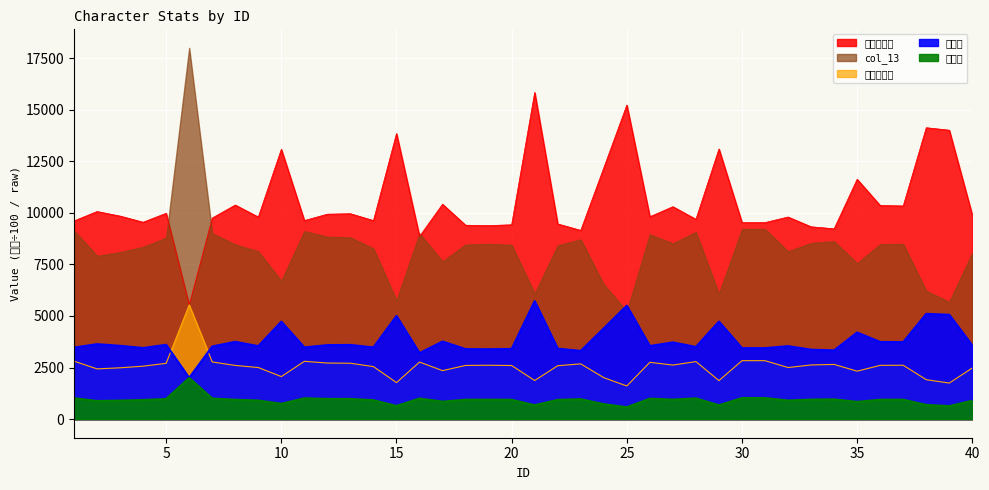

What is the average value of the 生命值 series?

10511.7